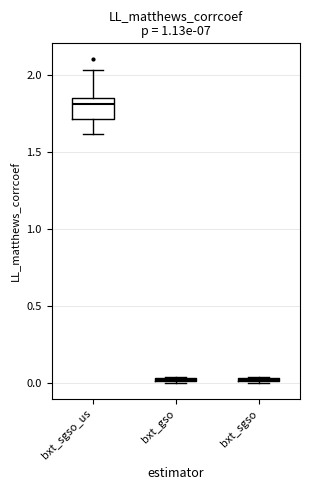

Comparing the boxes themselves (not the whiskers), which one is the tallest?

bxt_sgso_us